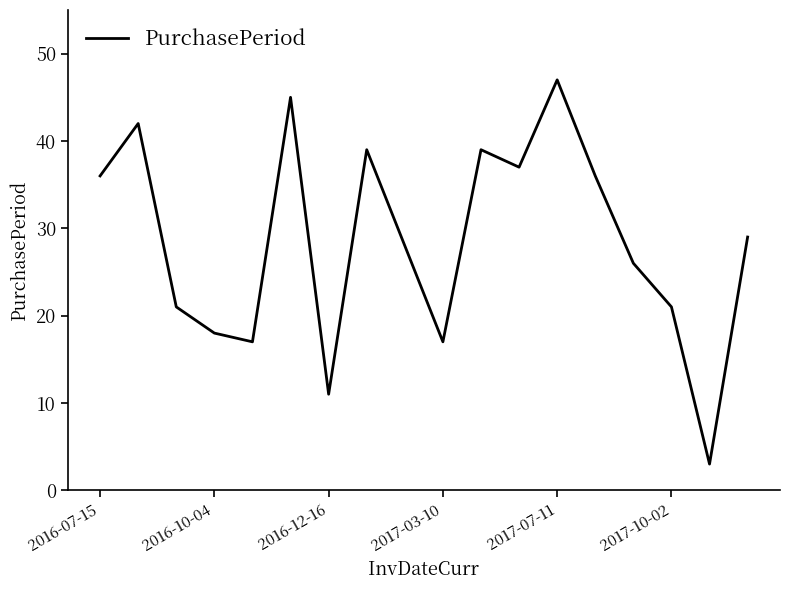

How many distinct data groups are displayed?

1